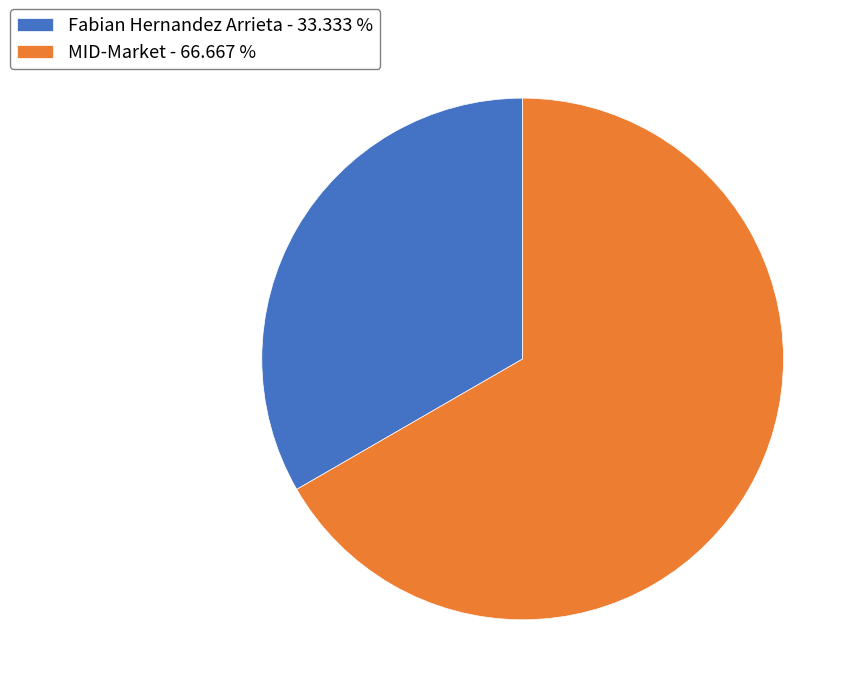

What is the ratio of the value at MID-Market to the value at Fabian Hernandez Arrieta?

2.0